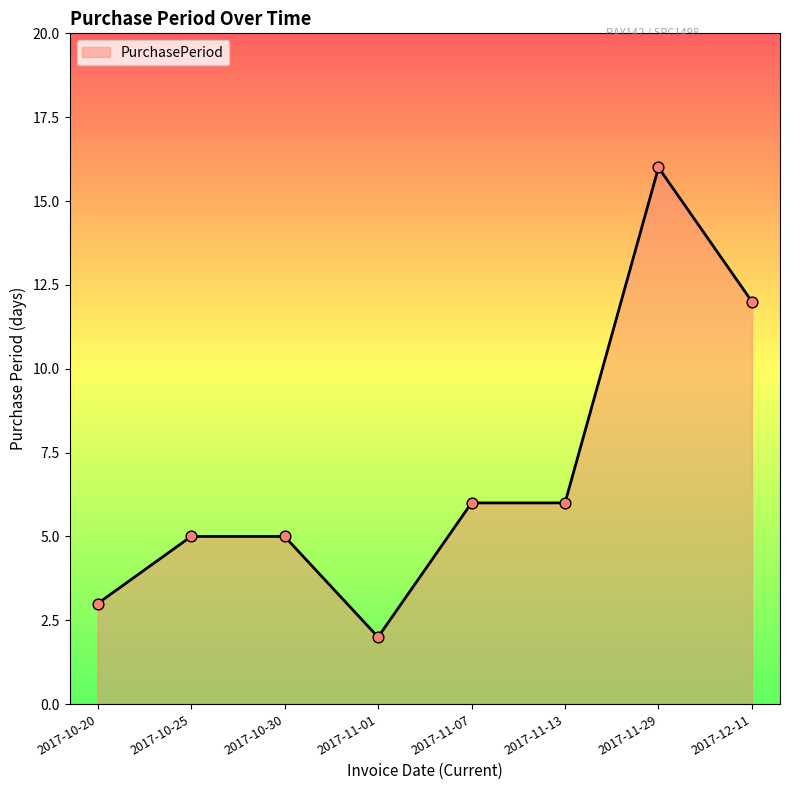

Approximately how many times larger is the value at 2017-11-29 compared to 2017-11-07?

2.7